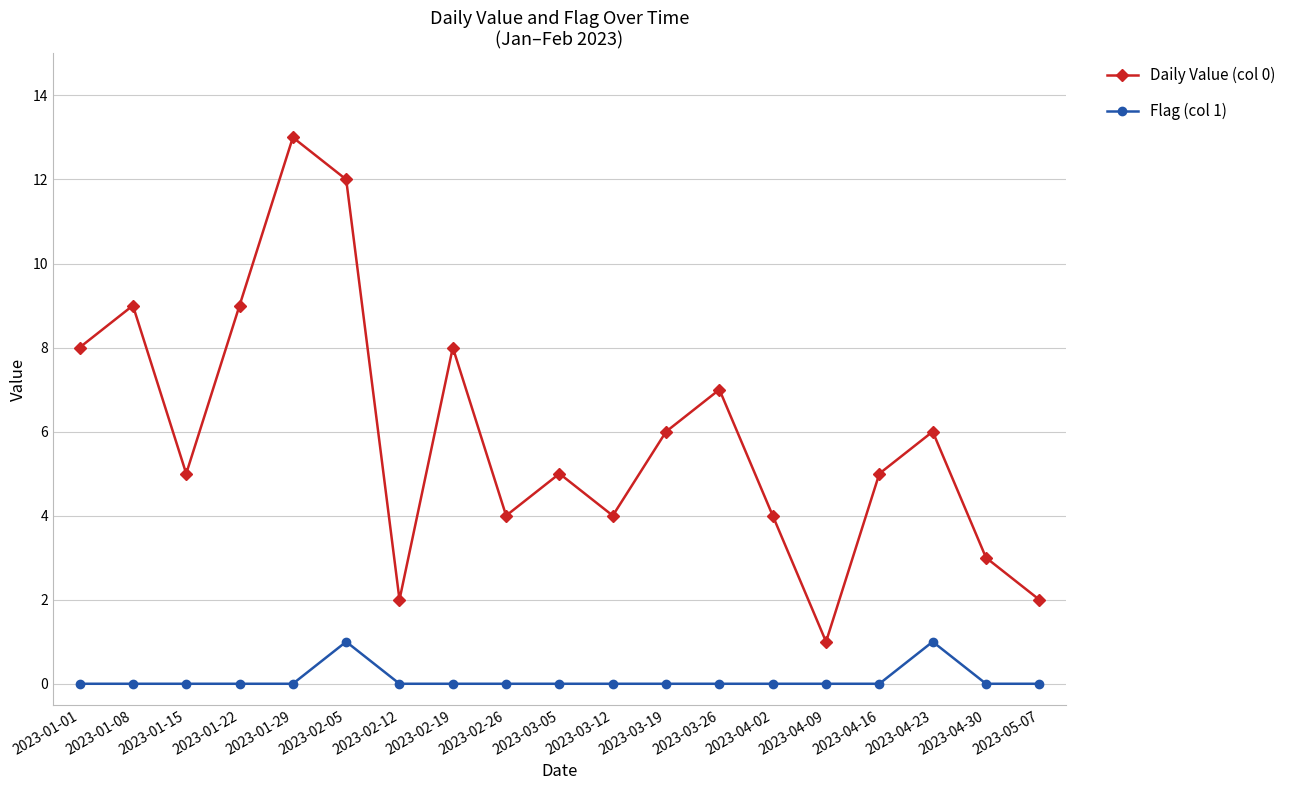

List the series in order of their overall mean, highest first.

Daily Value (col 0), Flag (col 1)